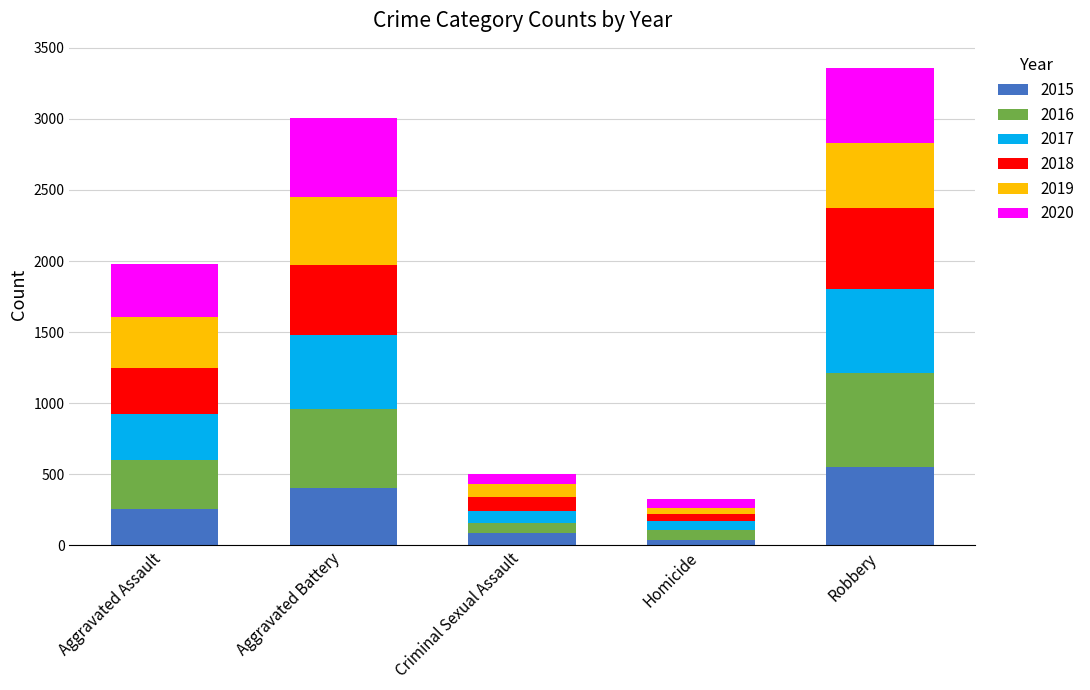

Reading left to right, what are the values for 2015?

Aggravated Assault=258	Aggravated Battery=401	Criminal Sexual Assault=90	Homicide=39	Robbery=550